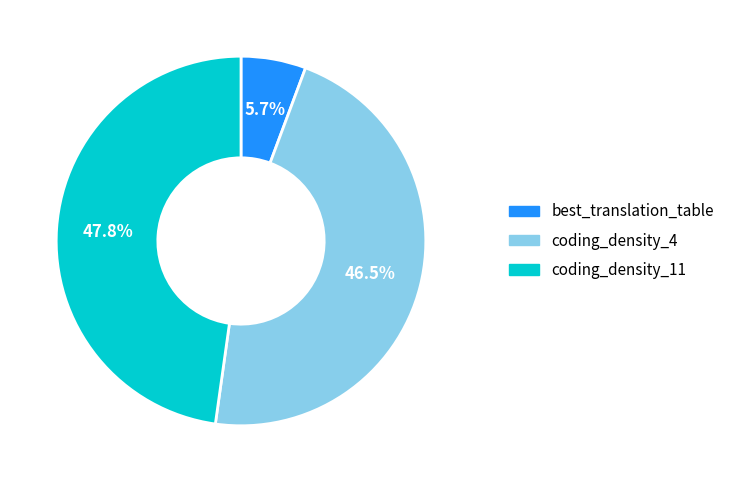

Is there any slice that represents more than half of the pie?

No